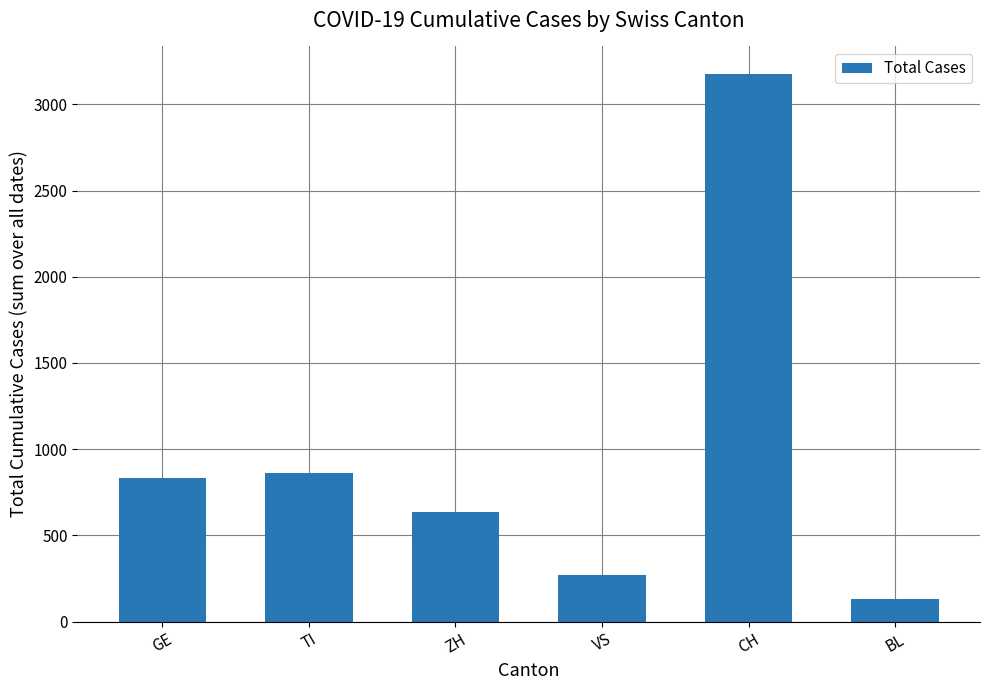

What value does the data have at ZH?

633